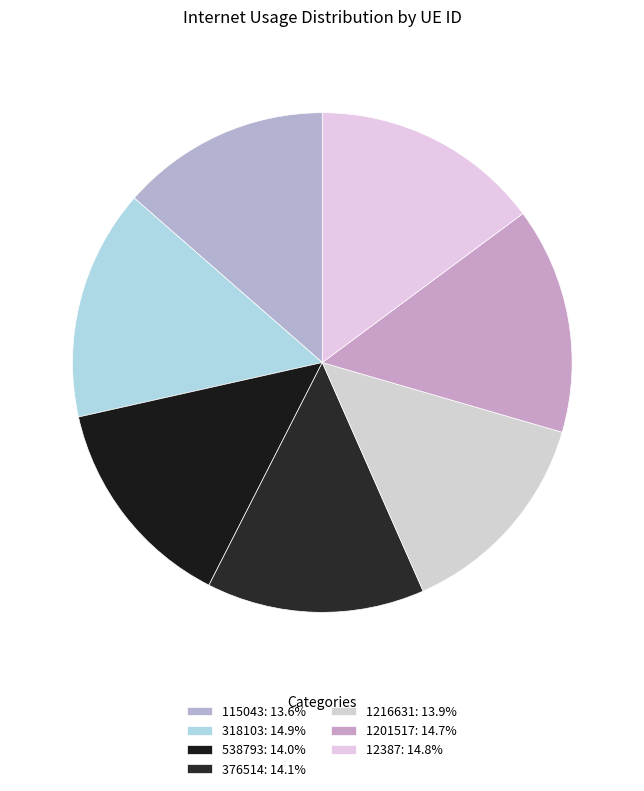

Which category has the biggest portion of the pie?

318103